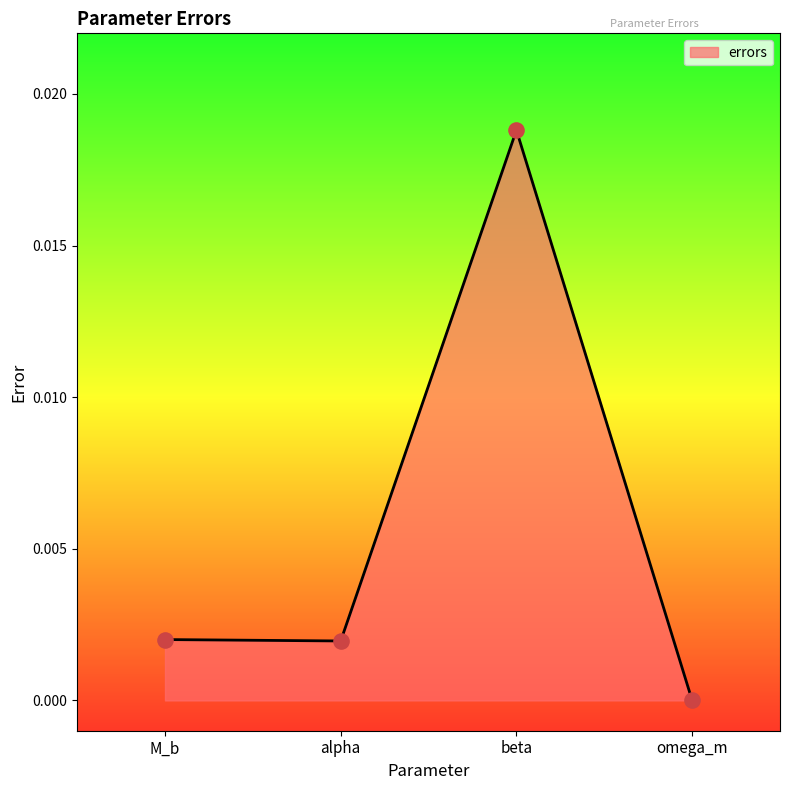

Between beta and omega_m, which is larger?

beta